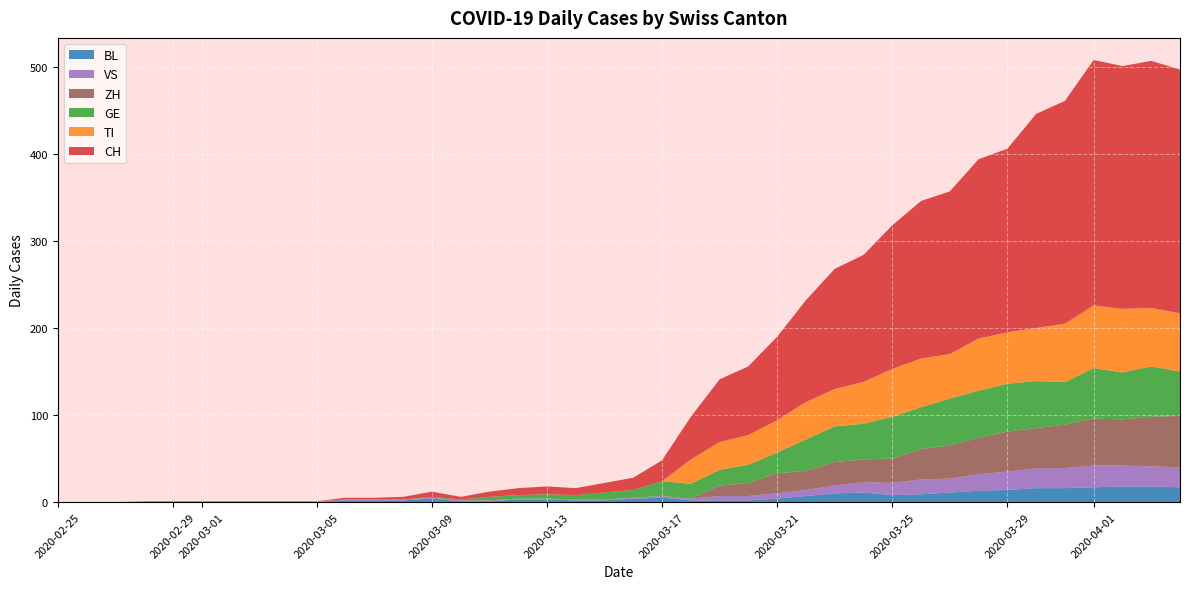

True or false: ZH and TI cross at least once.

False